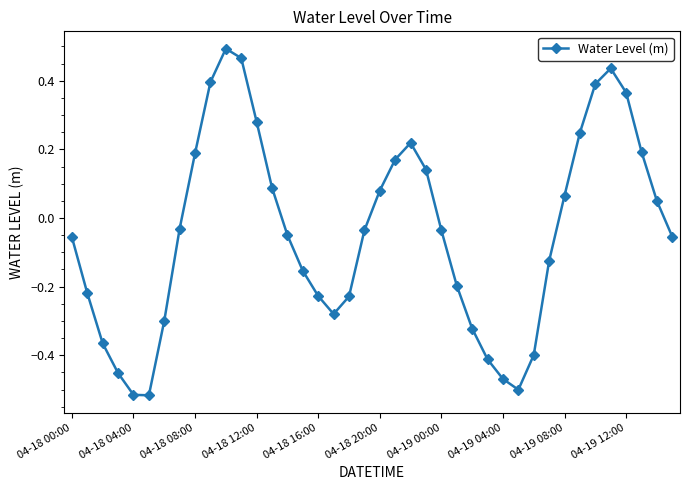

What is the sum of all values?

-1.7